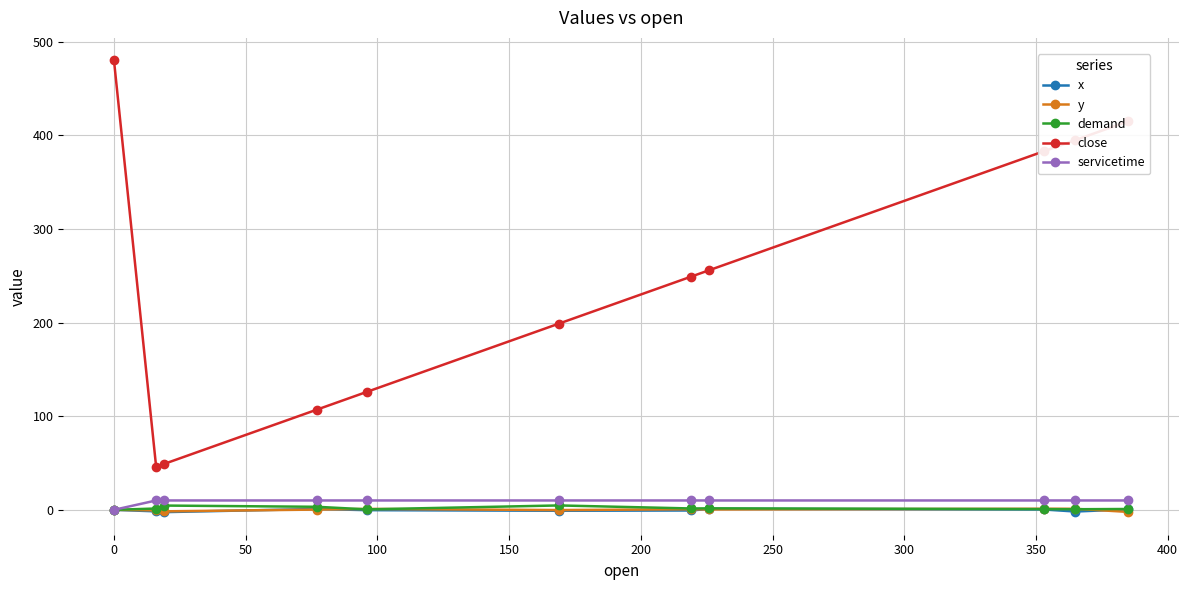

What is the value of the y point at the 3rd from the left?

-1.6